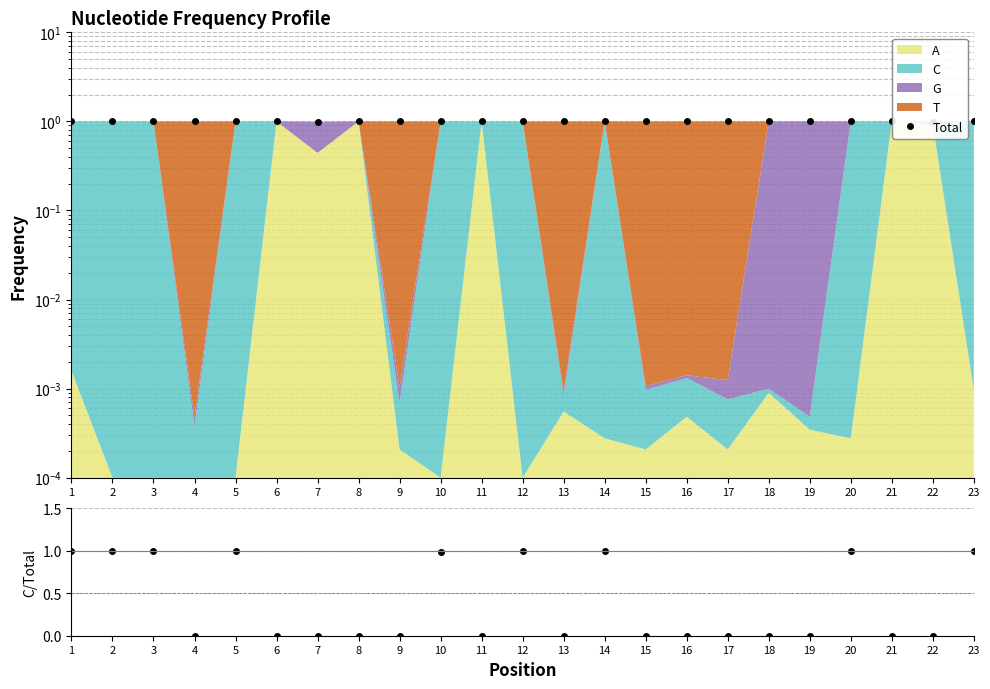

Reading left to right, transcribe all the data shown in this chart.

Total: 1.0	1.0	1.0	1.0	1.0	1.0	1.0	1.0	1.0	1.0	1.0	1.0	1.0	1.0	1.0	1.0	1.0	1.0	1.0	1.0	1.0	1.0	1.0
C / Total: 1.0	1.0	1.0	0.0	1.0	0.0	0.0	0.0	0.0	1.0	0.0	1.0	0.0	1.0	0.0	0.0	0.0	0.0	0.0	1.0	0.0	0.0	1.0